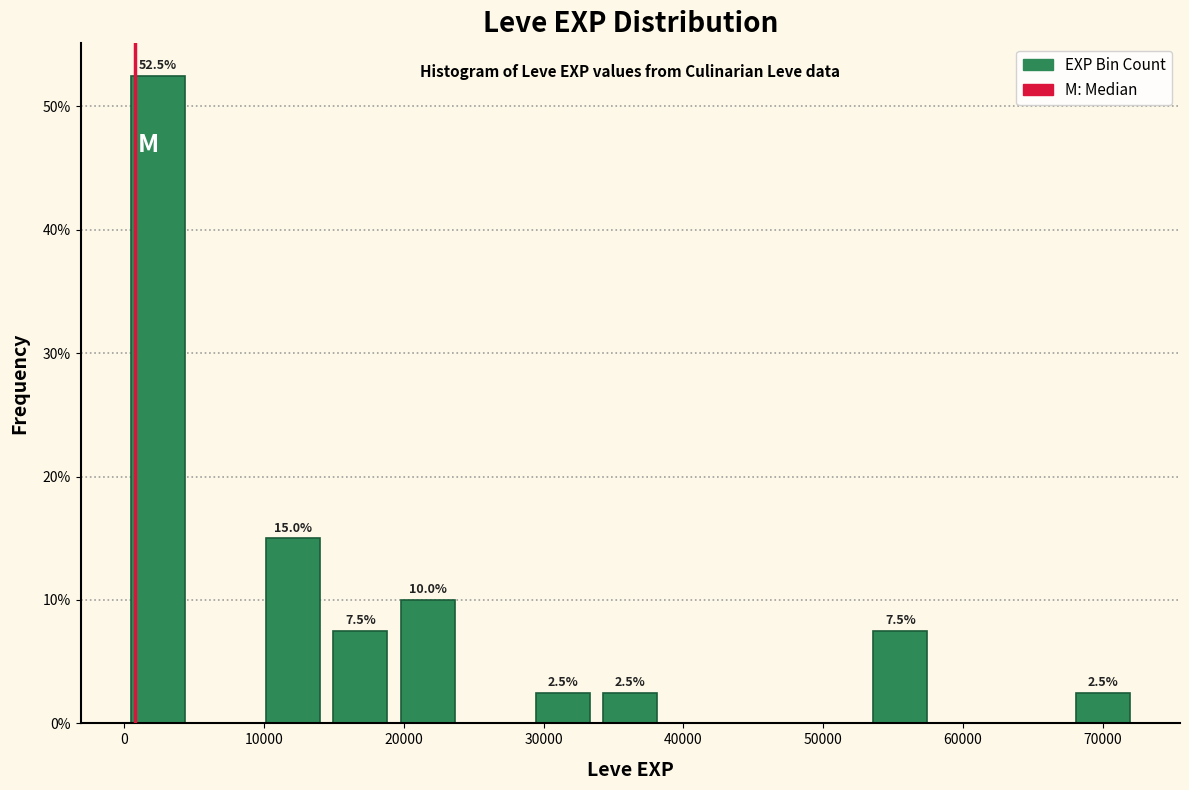

Which range on the x-axis has the tallest bar?

0 to 5000